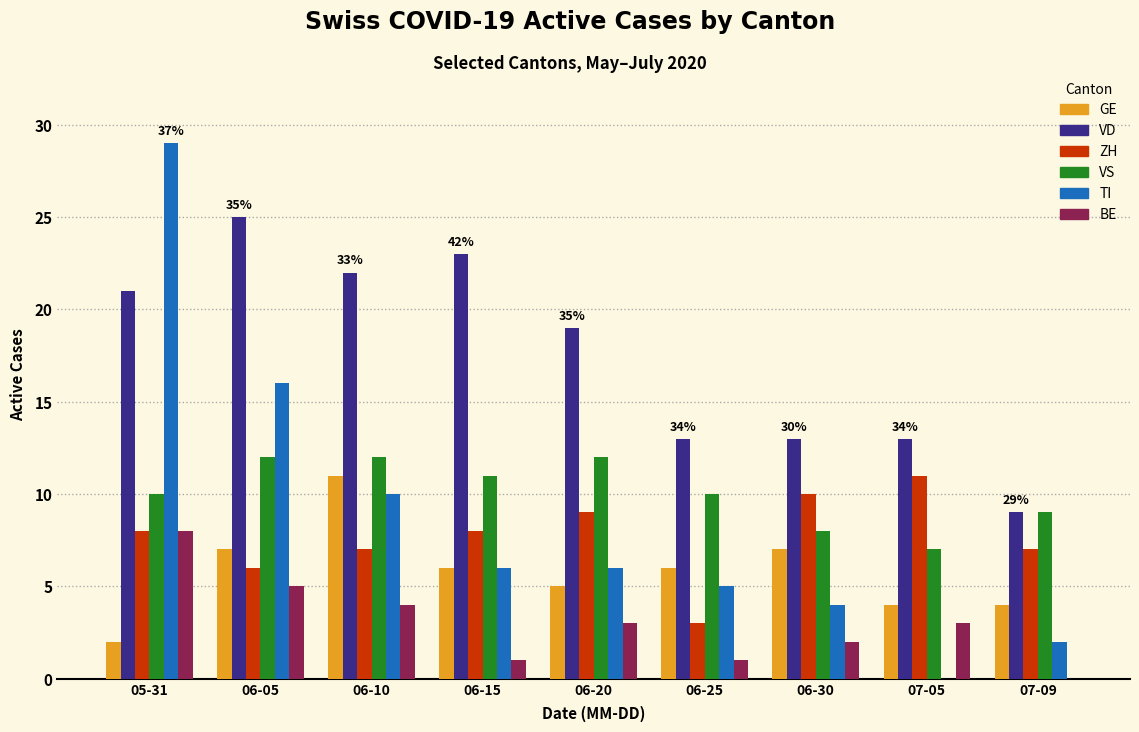

What is the sum of all TI values?

78